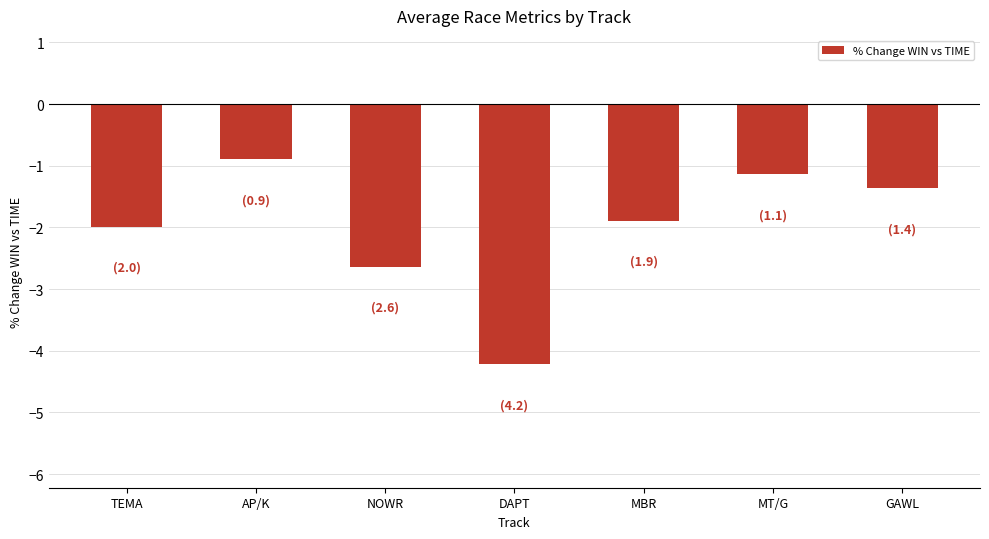

Reading left to right, what are all the values shown in this chart?

-2.0	-0.9	-2.6	-4.2	-1.9	-1.1	-1.4